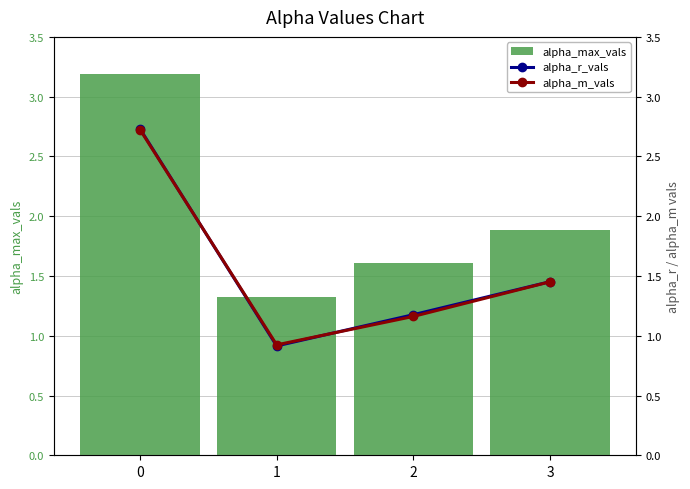

What are all the series names shown in the legend?

alpha_max_vals, alpha_r_vals, alpha_m_vals